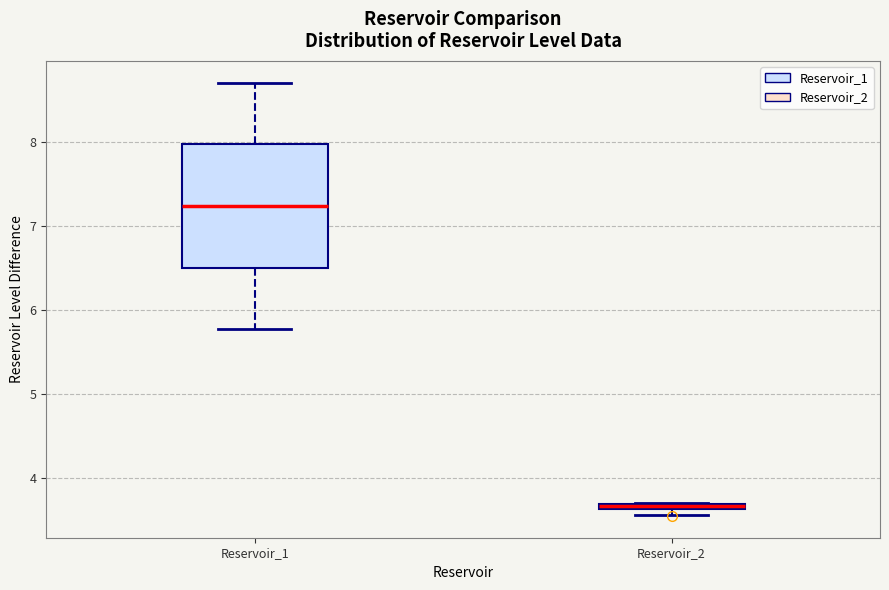

Which box has the lowest median line?

Reservoir_2